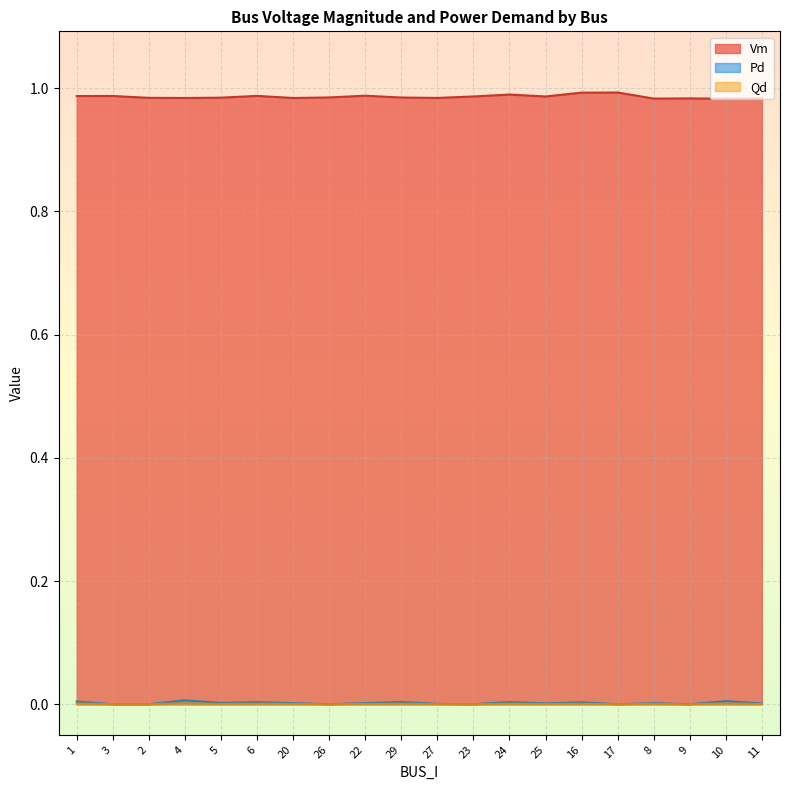

Which series has the largest range (max minus min)?

Vm